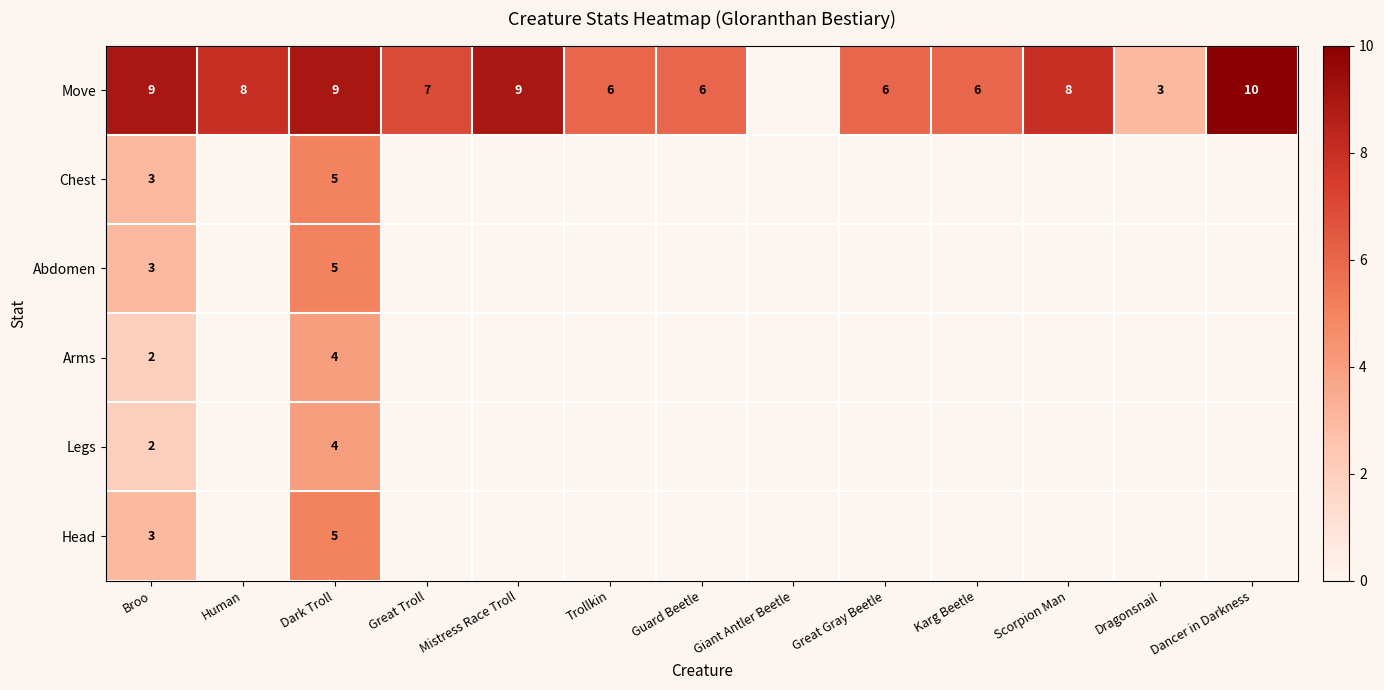

At which category is the sum across all series the highest?

Dark Troll